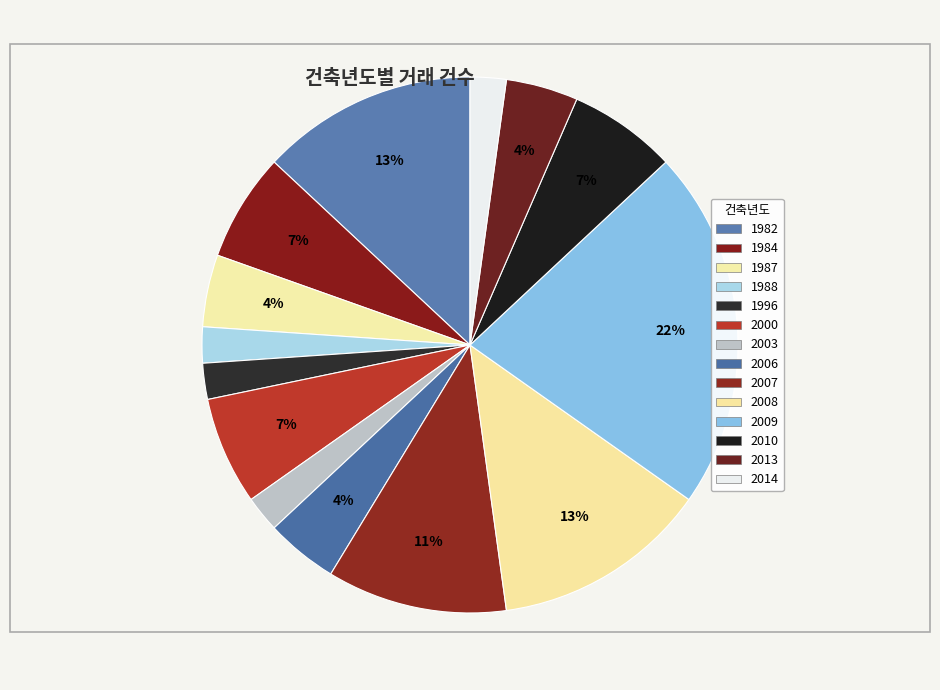

The 1987 slice represents 1% of the pie. True or false?

False